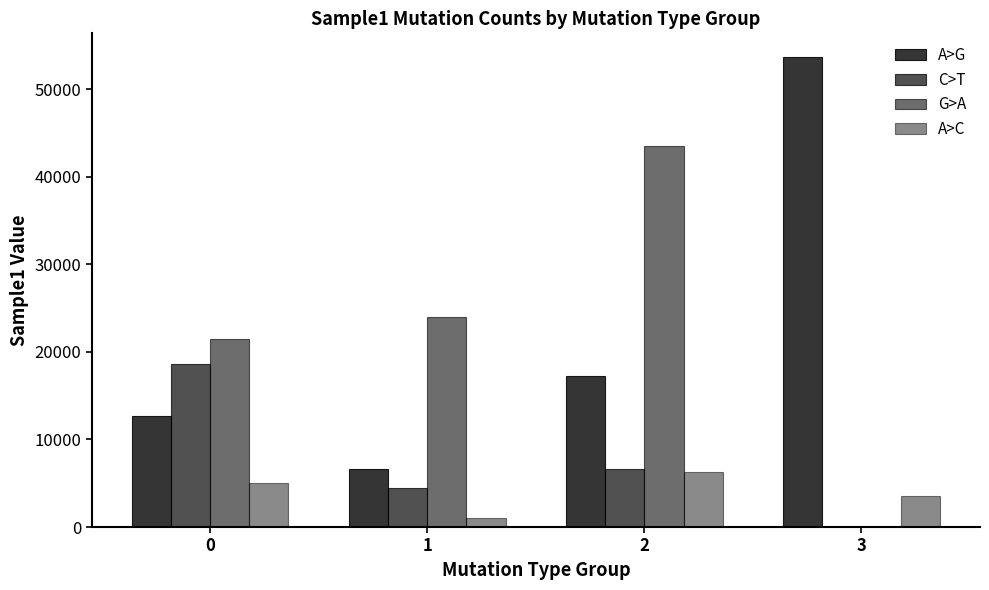

Reading left to right, transcribe all the data shown in this chart.

A>G: 12688.6	6655.5	17275.9	53681.4
C>T: 18640.6	4455.9	6624.0	0.0
G>A: 21444.3	23968.6	43520.5	0.0
A>C: 5051.9	982.7	6234.1	3546.6